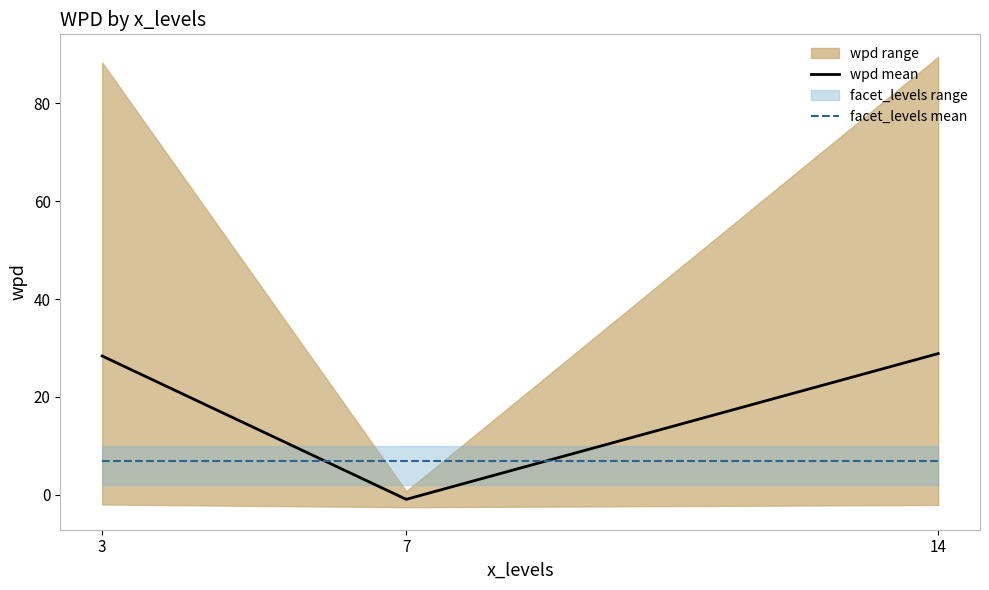

How many lines are shown in the chart?

2